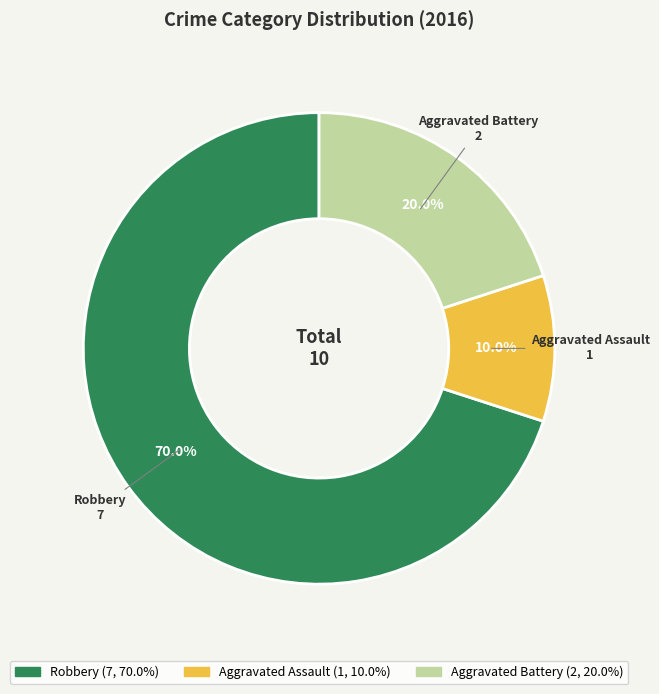

Approximately how many times larger is the value at Aggravated Assault compared to Robbery?

0.1